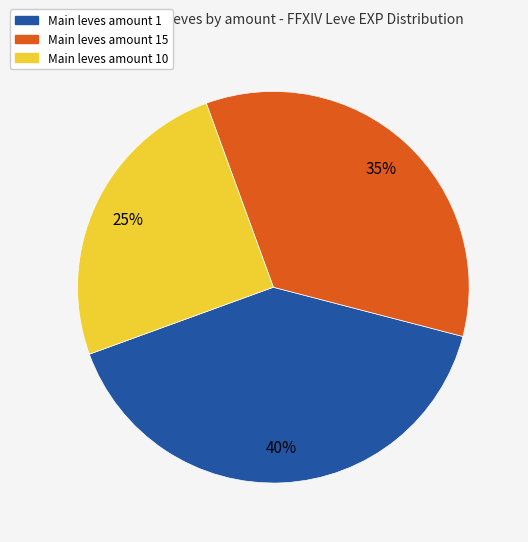

How many slices are in this pie chart?

3